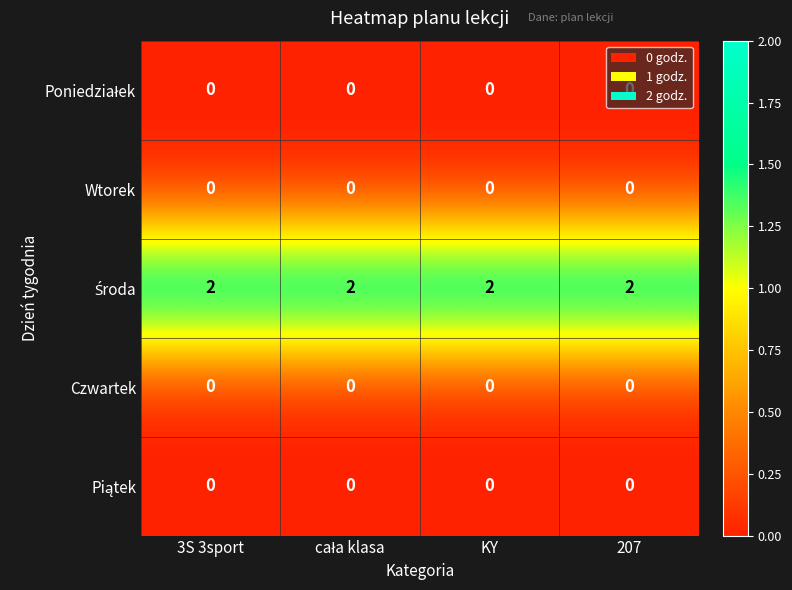

True or false: Czwartek has a value of 0 at 3S 3sport.

True